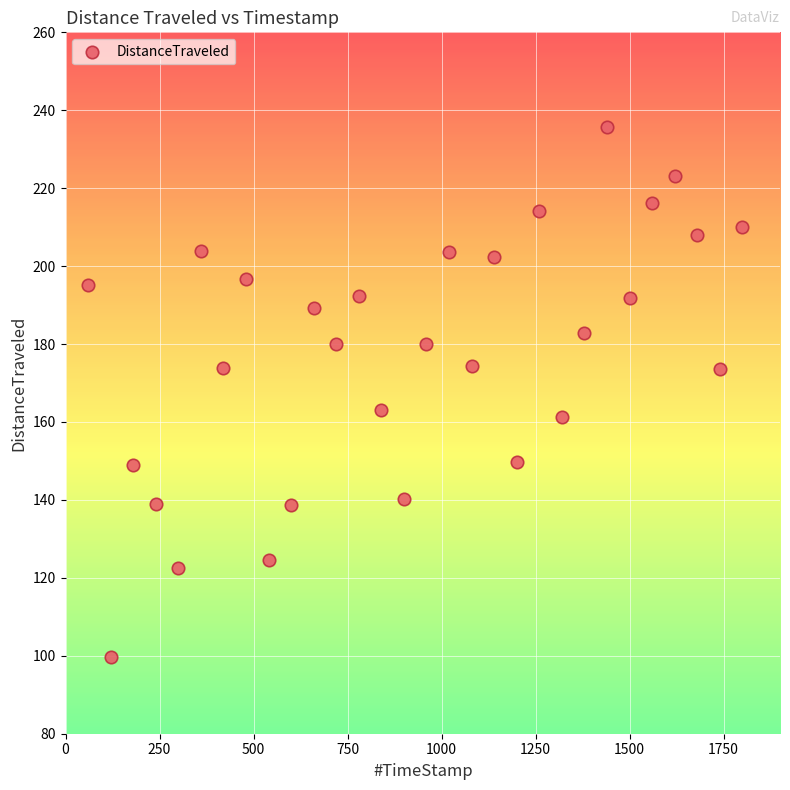

What is the range of X values (max minus min)?

1740.1